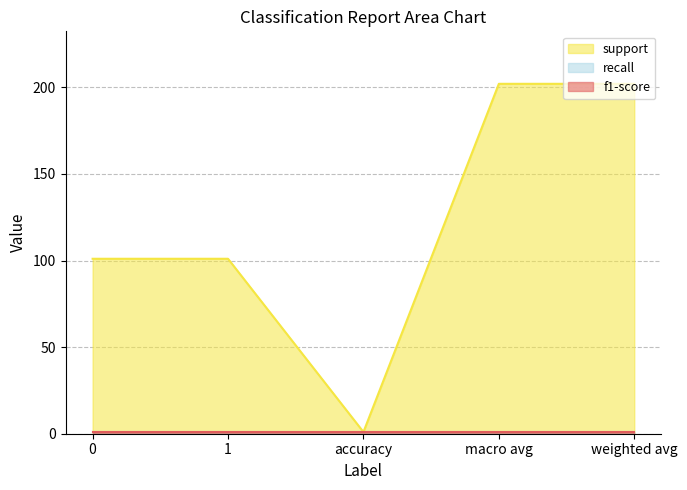

List the series in order of their peak value, highest first.

support, recall, f1-score